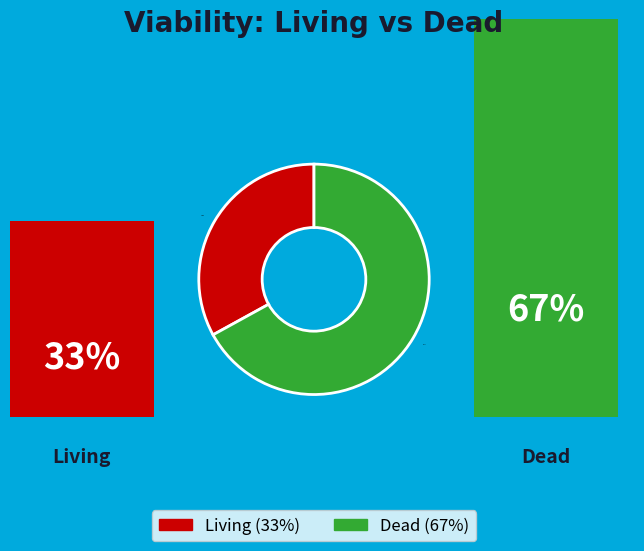

Does any single category account for the majority?

Yes